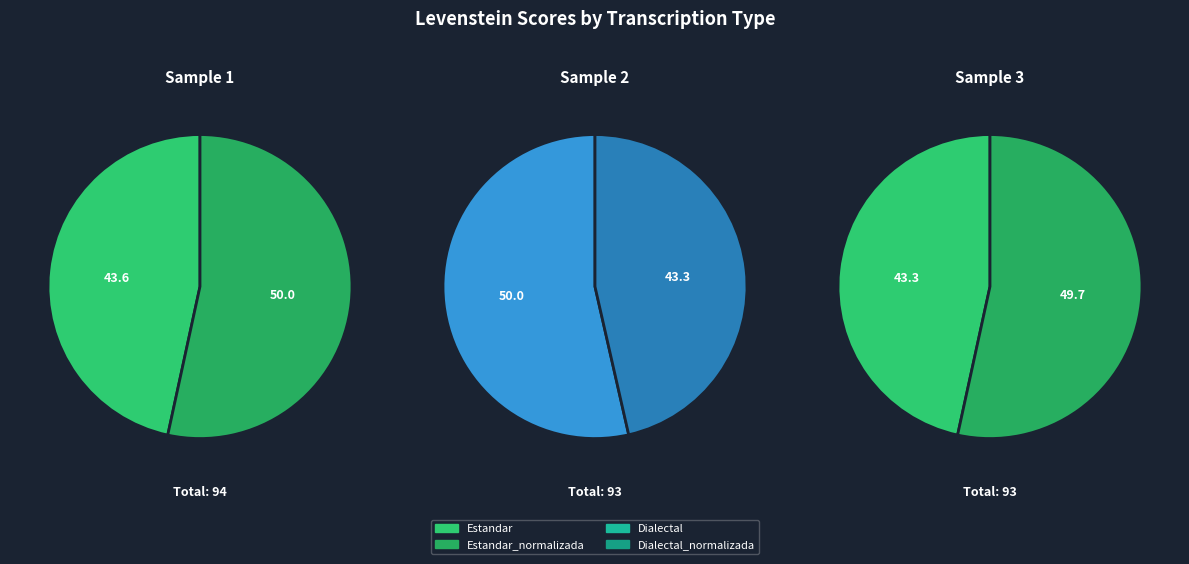

How many segments does this pie chart have?

4